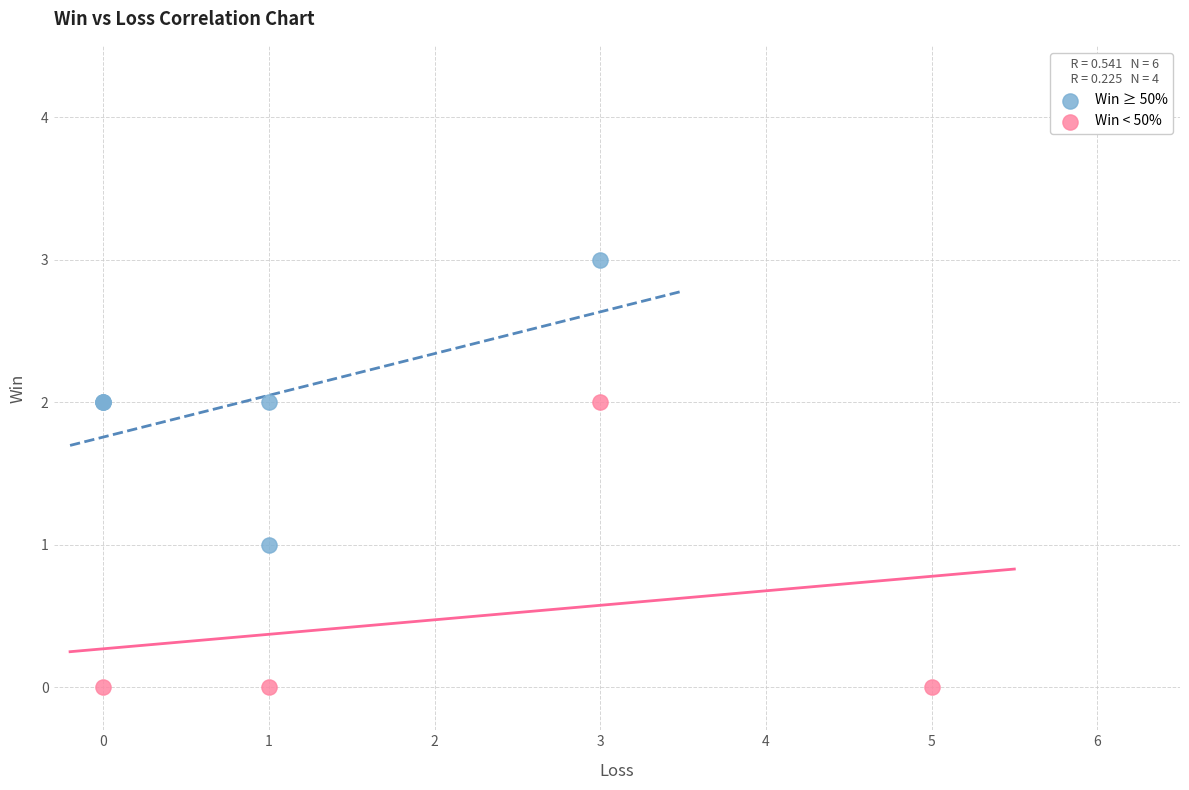

Which series reaches the maximum Y coordinate?

Win ≥ 50%